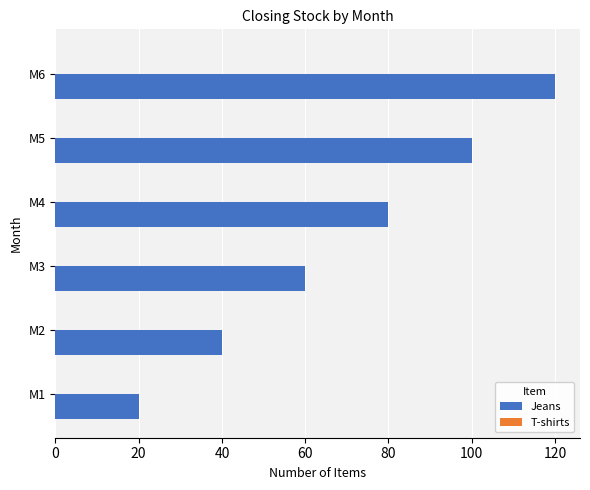

Reading bottom to top, extract all data points from this chart.

M1=20	M2=40	M3=60	M4=80	M5=100	M6=120